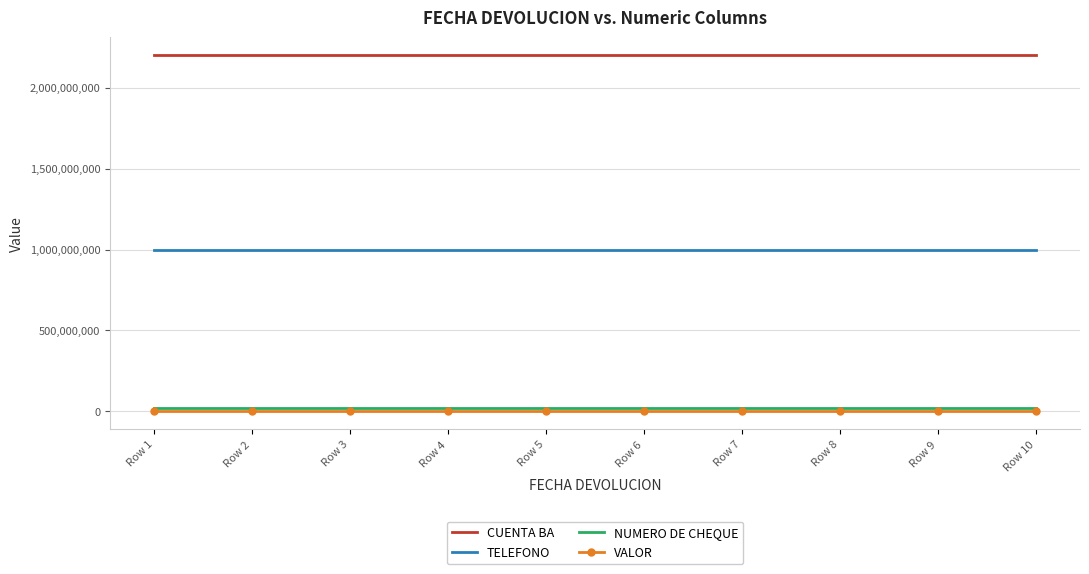

Reading left to right, transcribe all the data shown in this chart.

CUENTA BA: 2200617253	2200617253	2200617253	2200617253	2200617253	2200617253	2200617253	2200617253	2200617253	2200617253
TELEFONO: 999218286	999218286	999218286	999218286	999218286	999218286	999218286	999218286	999218286	999218286
NUMERO DE CHEQUE: 23232344	23232344	23232344	23232344	23232344	23232344	23232344	23232344	23232344	23232344
VALOR: 23	23	23	23	23	23	23	23	23	23